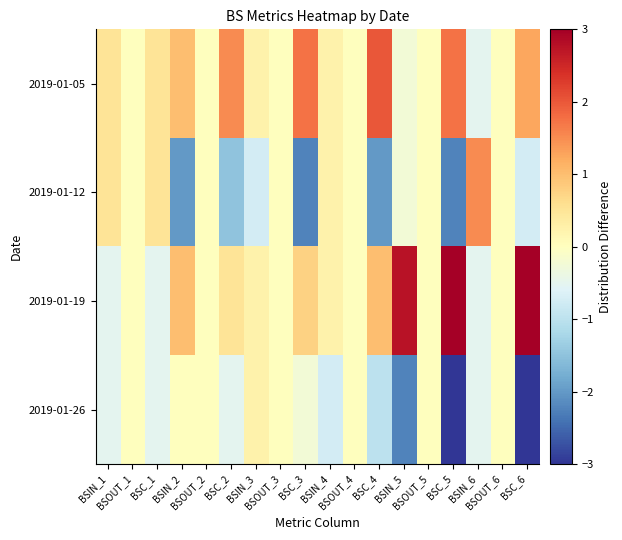

Which series has the largest total across all categories?

2019-01-19